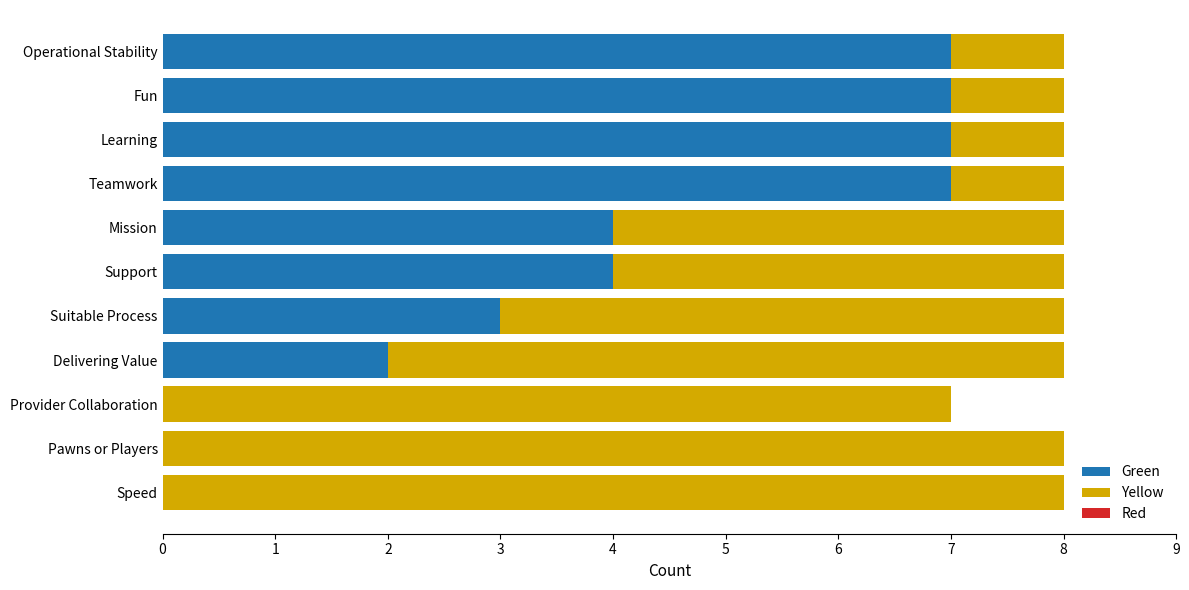

What is the total value across all series at Delivering Value?

8